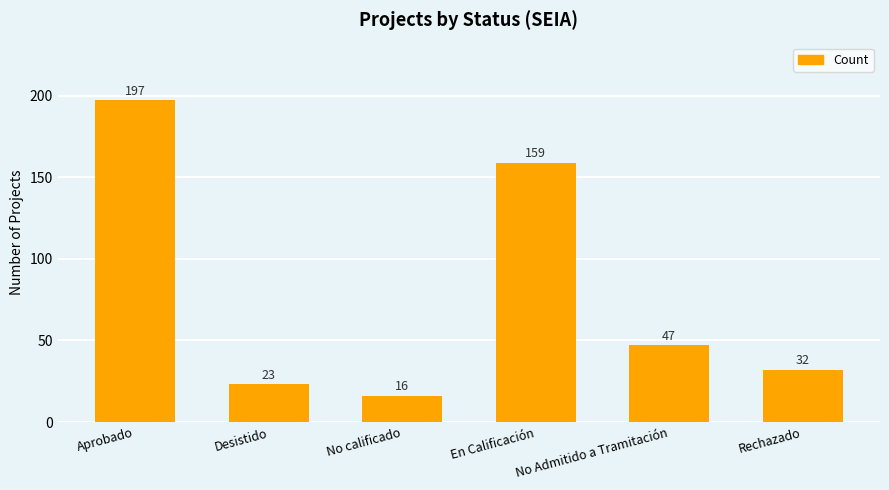

What is the label of the 3rd bar from the right?

En Calificación